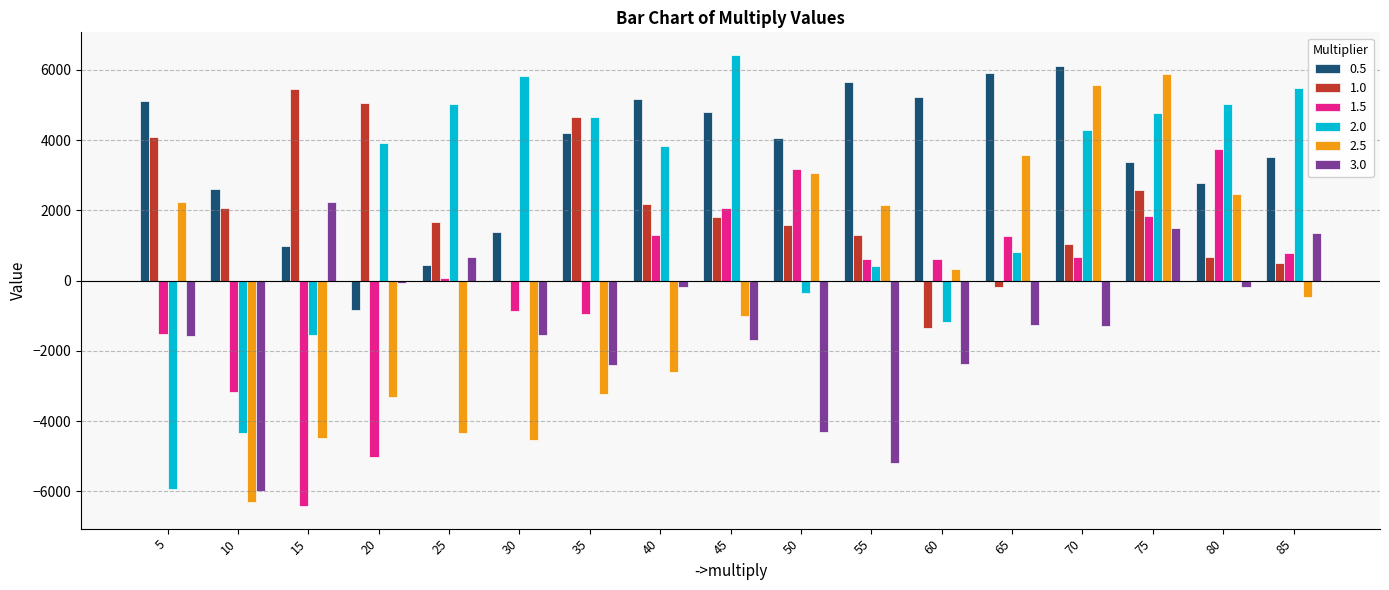

The value of 1.0 at 5 is 4084. True or false?

True